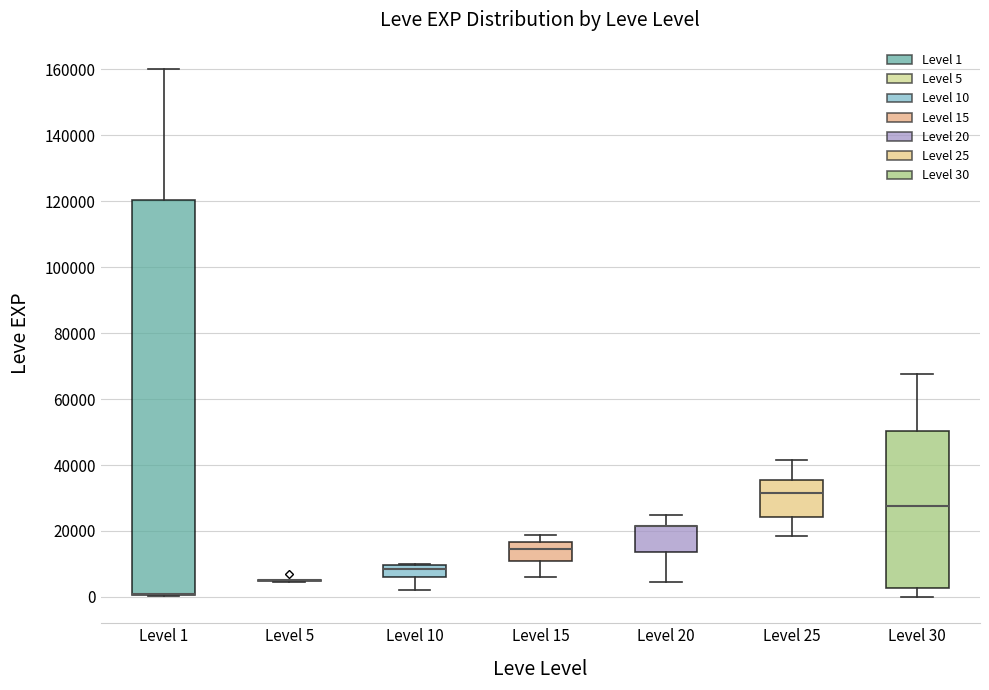

Reading left to right, read every box against the y-axis: the position of its median line, the range the box covers, and the ends of its whiskers. The values are not printed on the chart, so give them approximately, as read against the axis.

Level 1: median 0 (drawn on the box's lower edge), box 0 to 120000, whiskers 0 to 160000
Level 5: box collapsed to a line at 6000, whiskers 4000 to 6000
Level 10: median 8000, box 6000 to 10000, whiskers 2000 to 10000
Level 15: median 14000, box 10000 to 16000, whiskers 6000 to 18000
Level 20: median 22000 (drawn on the box's upper edge), box 14000 to 22000, whiskers 4000 to 24000
Level 25: median 32000, box 24000 to 36000, whiskers 18000 to 42000
Level 30: median 28000, box 2000 to 50000, whiskers 0 to 68000